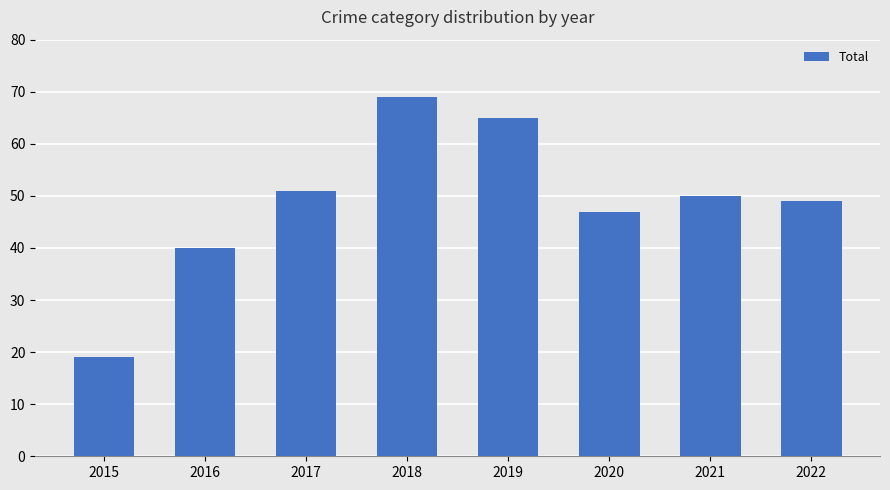

True or false: the data shows 19 at 2015.

True